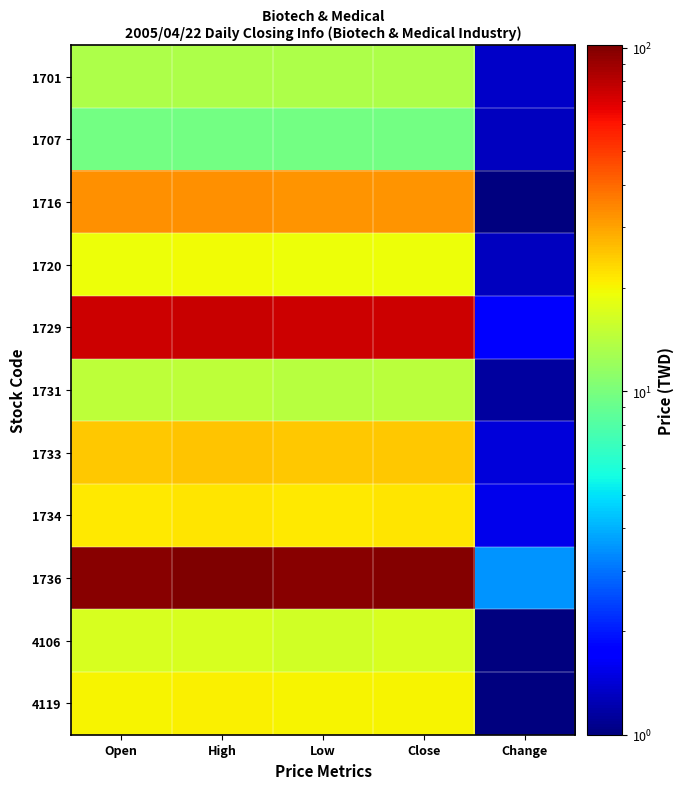

Reading left to right, extract all data points from this chart.

1701: Open=13.3	High=13.5	Low=13.2	Close=13.2	Change=1.4
1707: Open=9.6	High=9.7	Low=9.6	Close=9.6	Change=1.3
1716: Open=33.1	High=33.1	Low=32.1	Close=32.3	Change=1.0
1720: Open=19.3	High=19.4	Low=19.2	Close=19.2	Change=1.3
1729: Open=74.8	High=75.1	Low=74.3	Close=74.8	Change=1.7
1731: Open=14.6	High=14.6	Low=14.1	Close=14.2	Change=1.2
1733: Open=25.3	High=25.4	Low=25.1	Close=25.2	Change=1.4
1734: Open=21.3	High=21.7	Low=21.3	Close=21.6	Change=1.6
1736: Open=97.8	High=101.8	Low=97.8	Close=98.7	Change=3.5
4106: Open=16.9	High=17.0	Low=16.4	Close=16.8	Change=1.0
4119: Open=20.4	High=20.5	Low=20.1	Close=20.1	Change=1.0